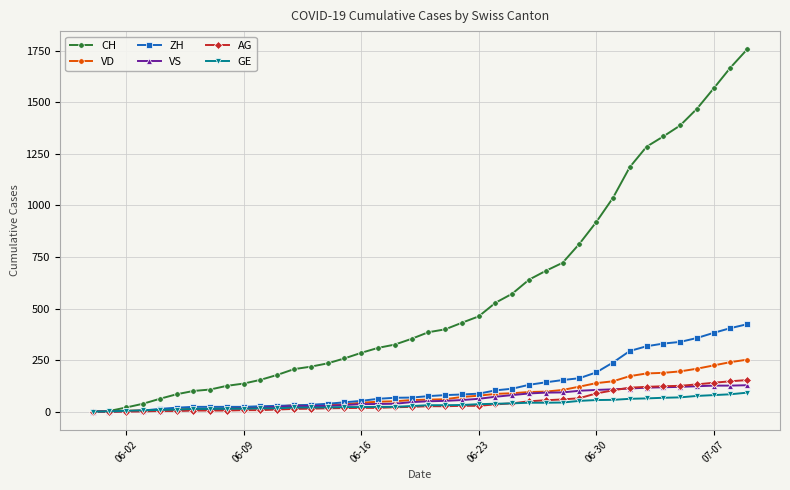

Which series has the widest spread of values?

CH